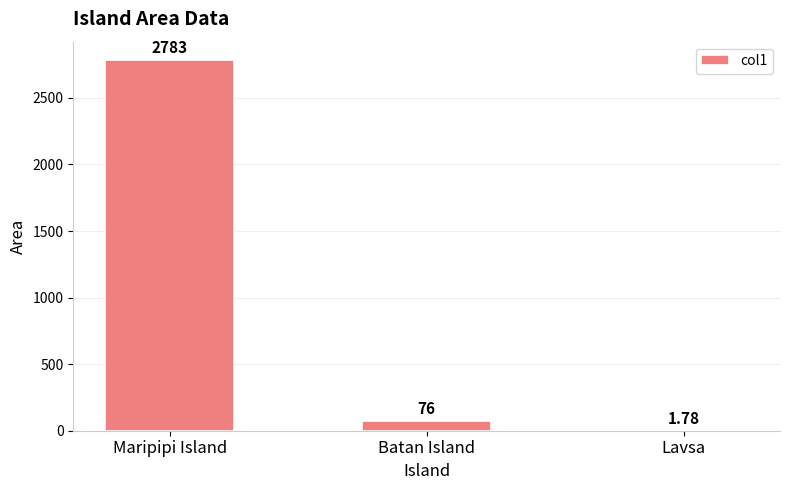

Where does the data first go above 76?

Maripipi Island